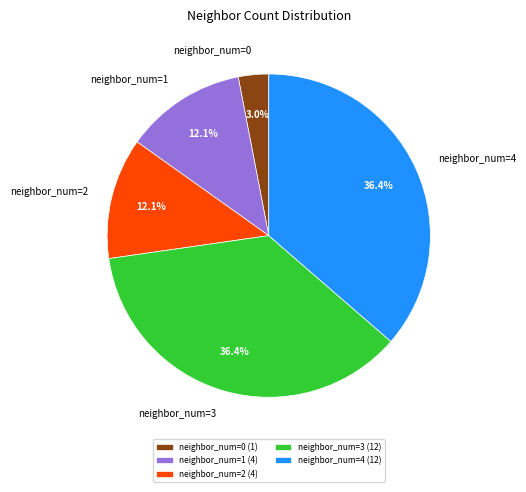

Count the number of slices in the pie.

5